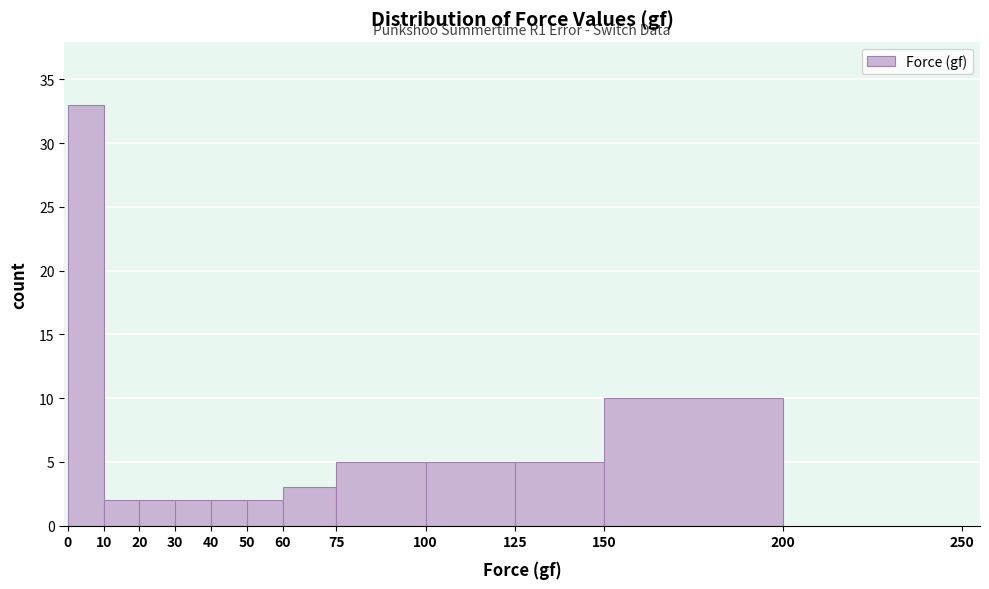

Which range on the x-axis has the tallest bar?

0 to 10